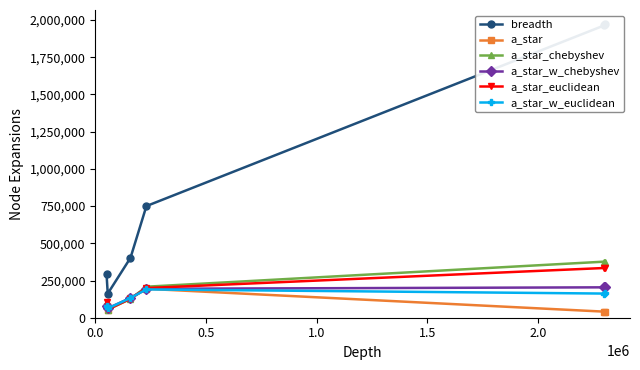

True or false: a_star_w_euclidean has more than 1 interior local peaks.

False